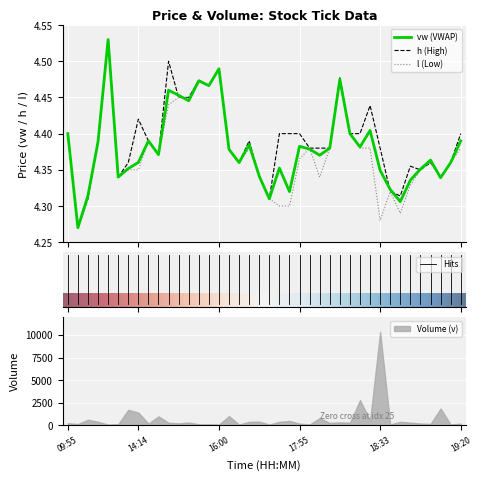

The l series shows 4.3 at 17:44. True or false?

True